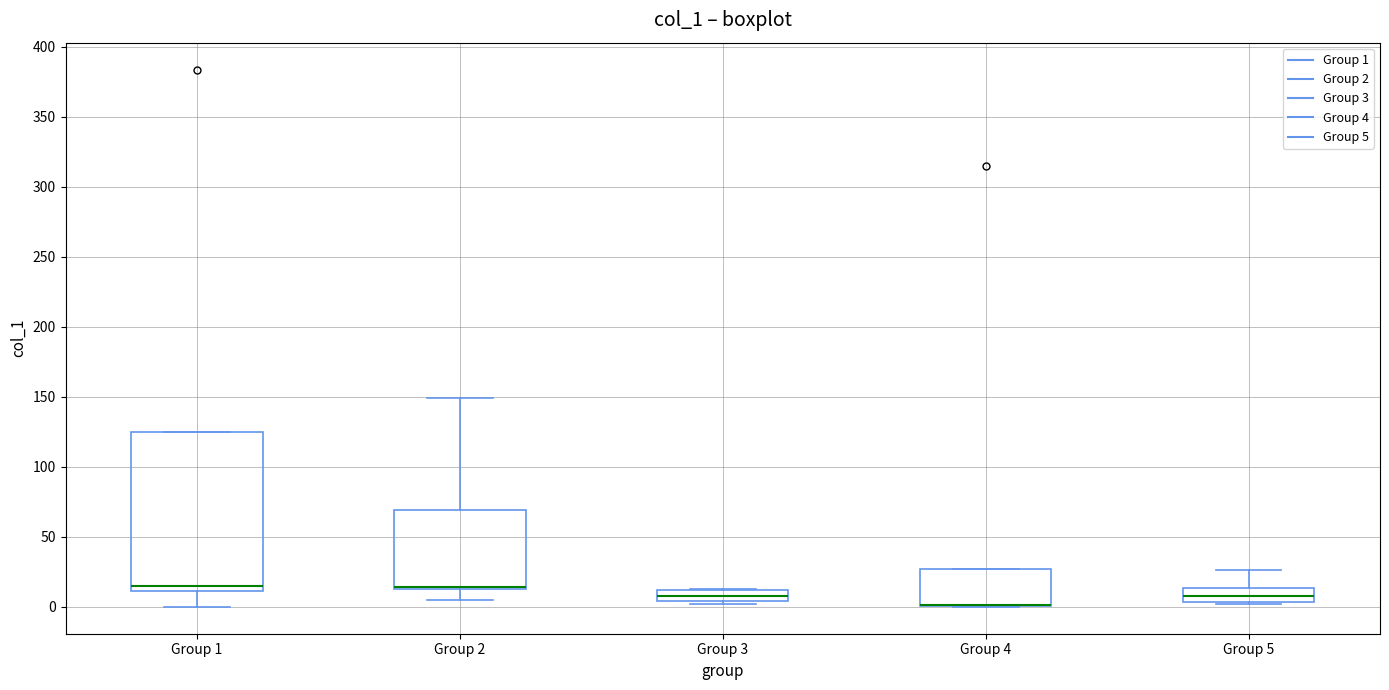

Where is the lower edge of the box for Group 3 on the y-axis? The values are not printed on the chart, so give them approximately, as read against the axis.

5